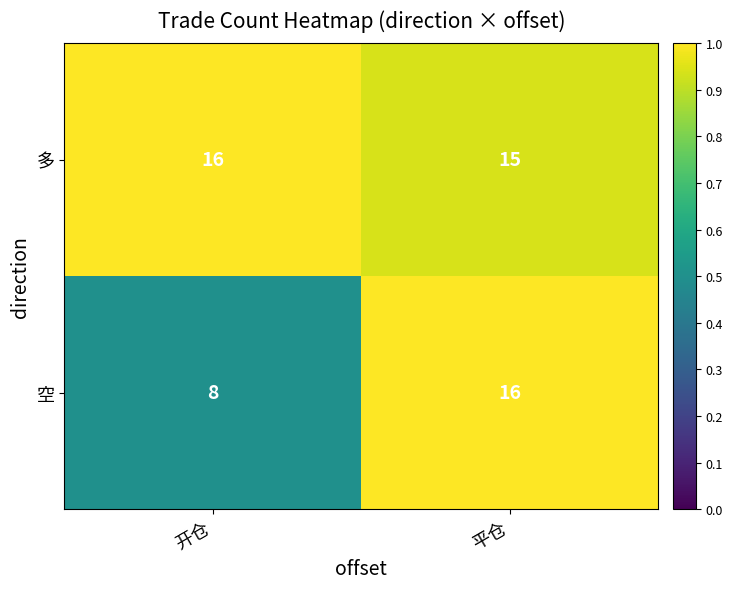

What is the total value across all series at 平仓?

31